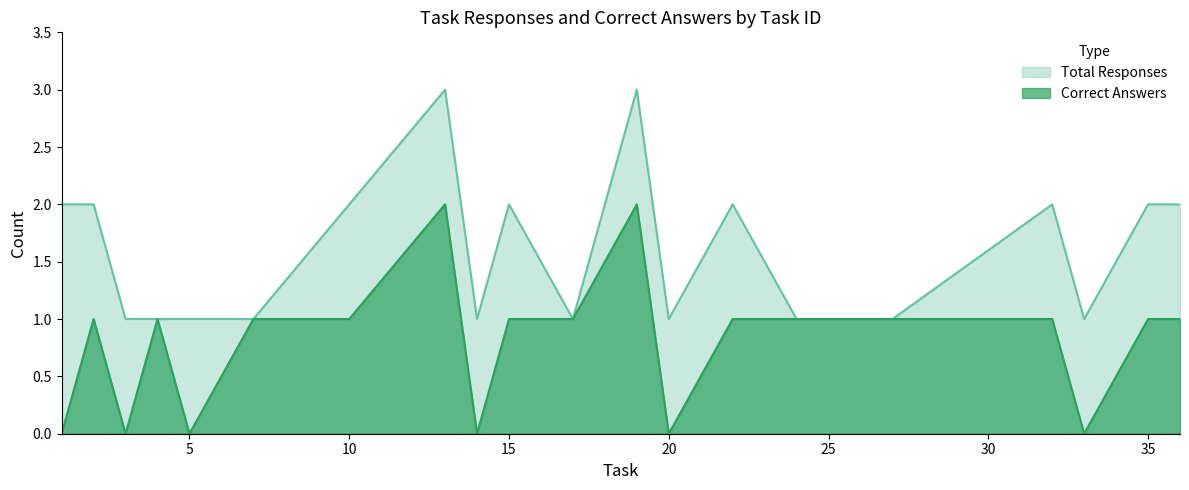

Where is the first local maximum for Total Responses?

13